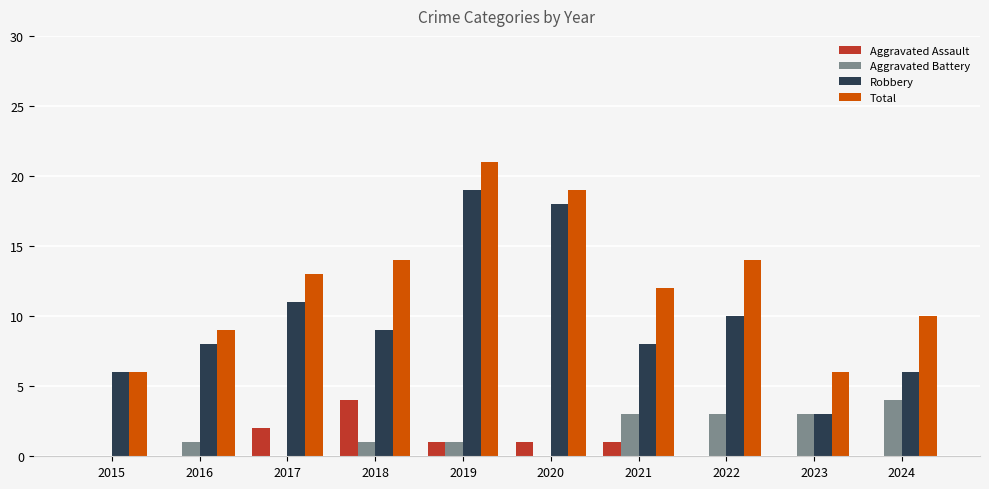

At which category is the sum across all series the highest?

2019